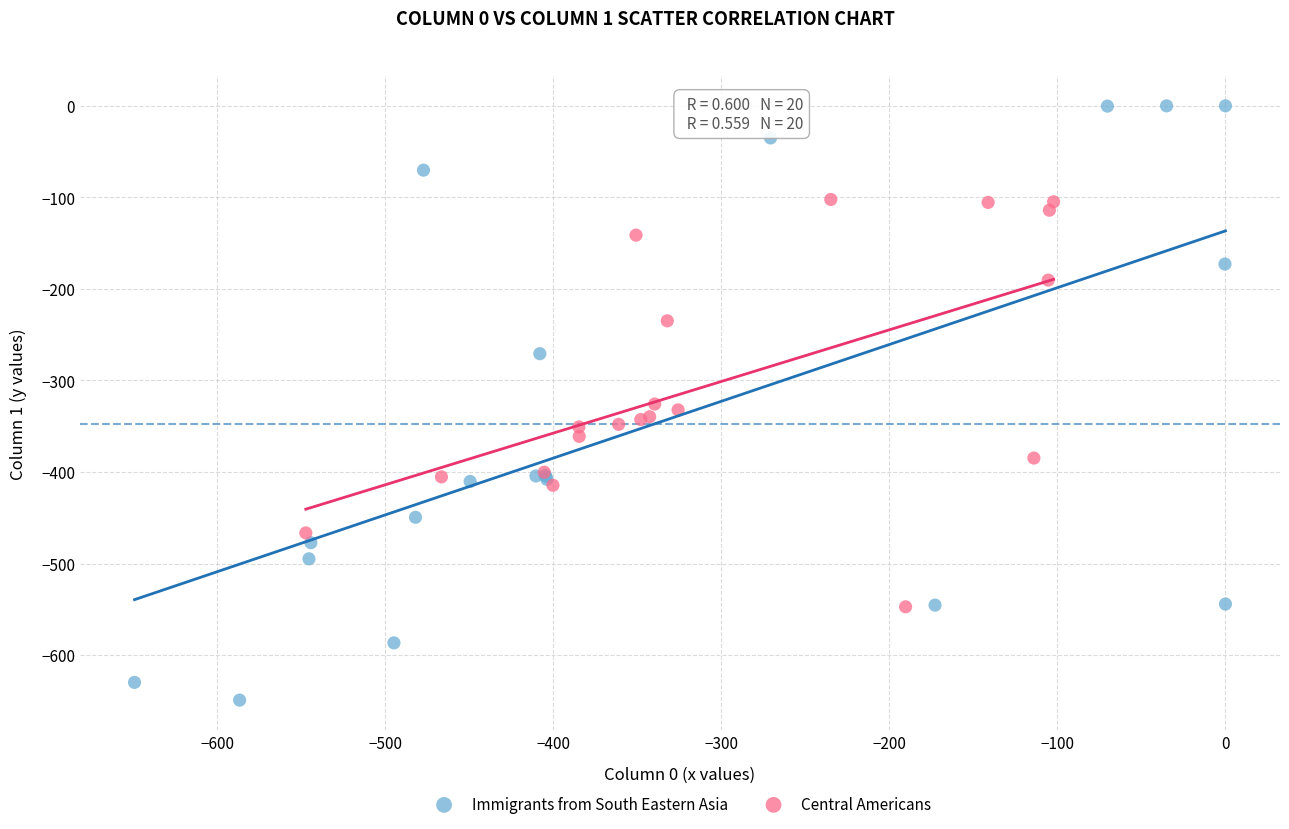

Which series has the widest spread of Y values?

Immigrants from South Eastern Asia